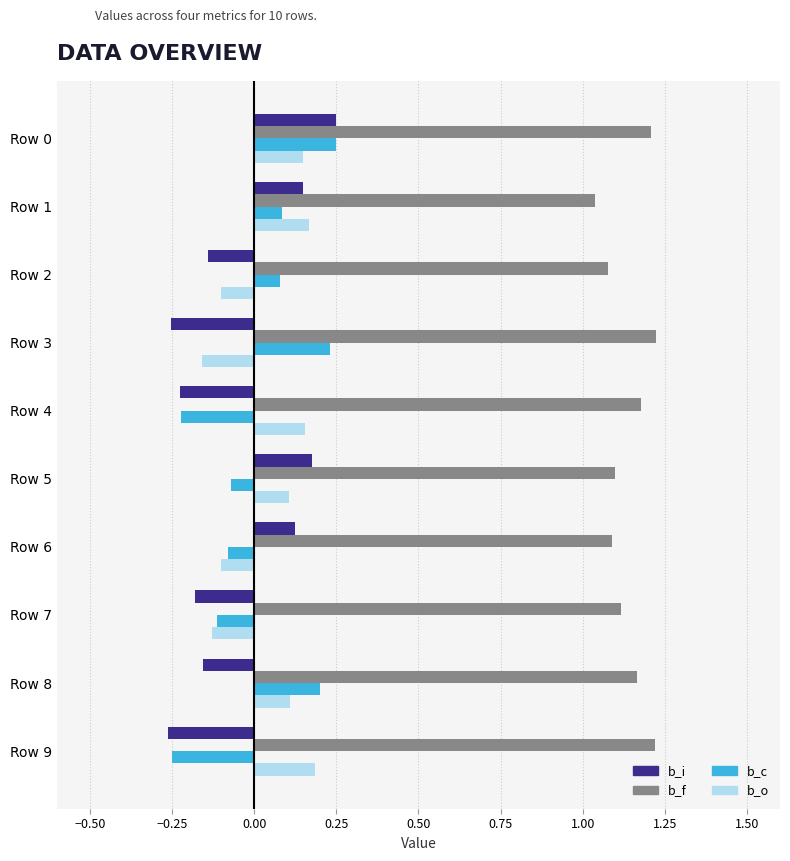

Count the number of data series in this chart.

4